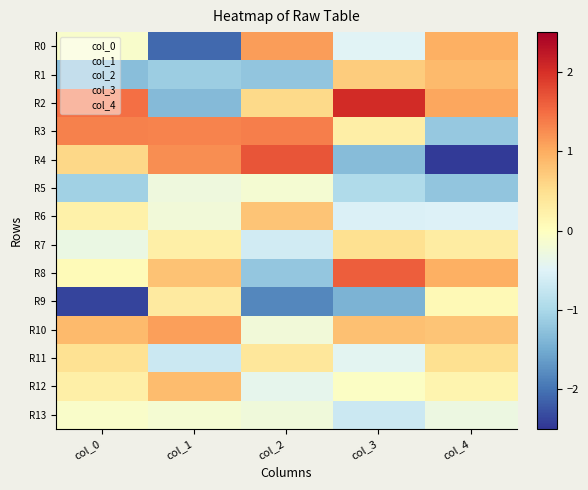

Which label corresponds to the smallest value in the chart?

col_4